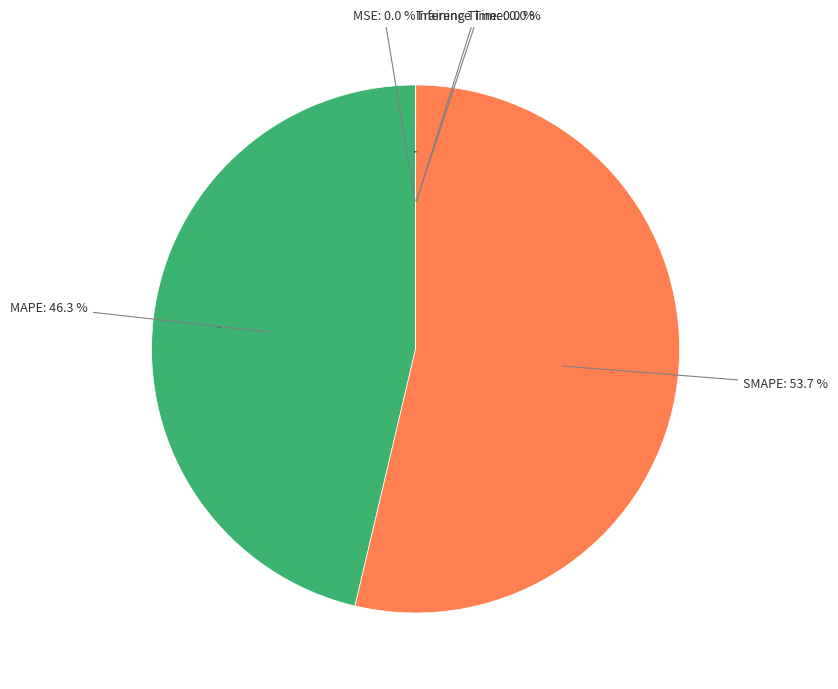

Which slice is the largest?

SMAPE